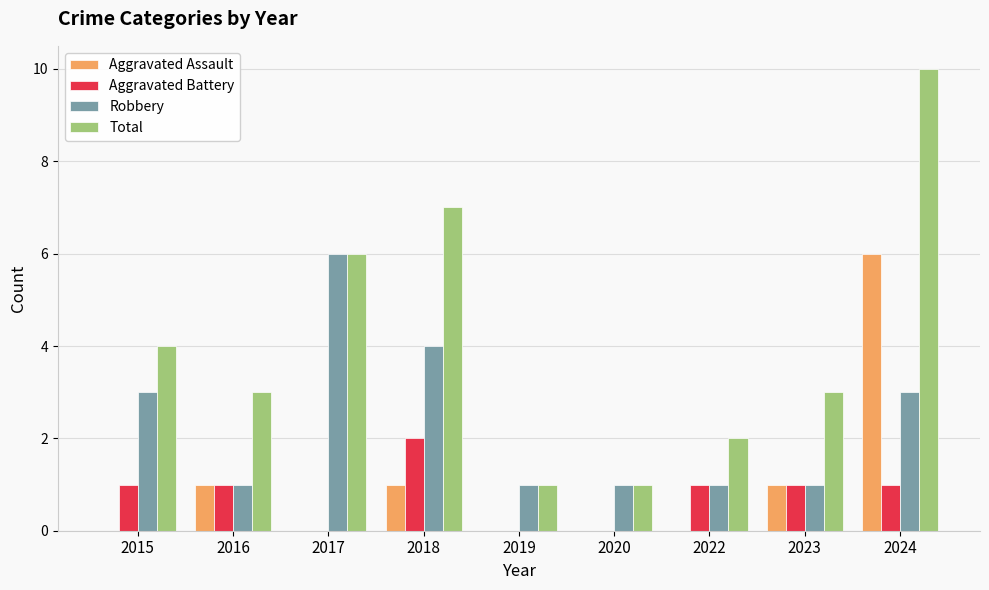

What is the sum of all Aggravated Assault values?

9